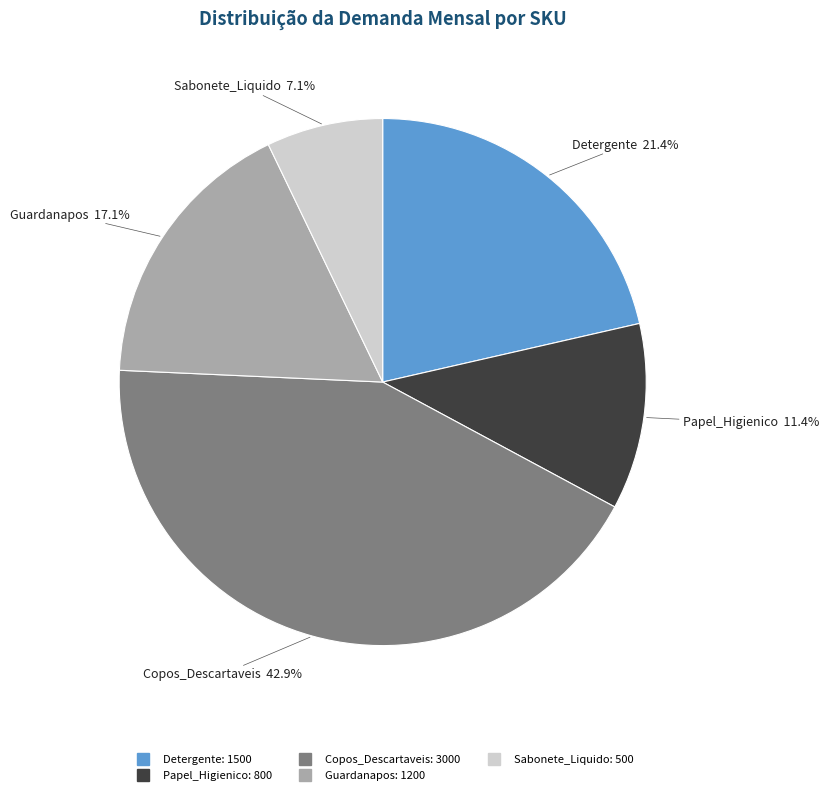

Combined, do Detergente and Guardanapos account for over 50%?

No